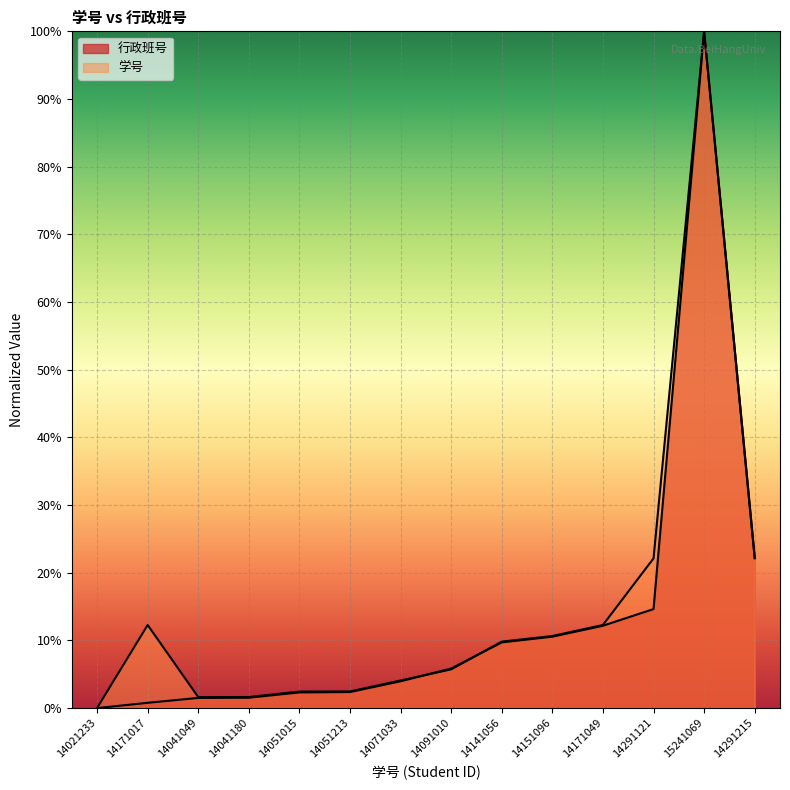

What is the average value of the 行政班号 series?

13.4